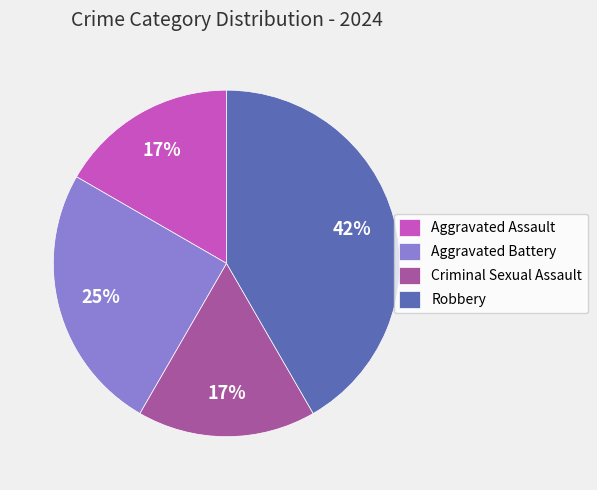

To the nearest percent, what is the average slice percentage?

25%